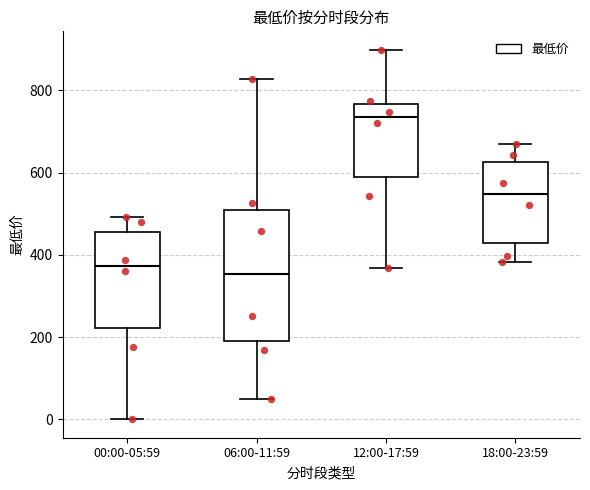

Where is the lower edge of the box for 06:00-11:59 on the y-axis? The values are not printed on the chart, so give them approximately, as read against the axis.

180